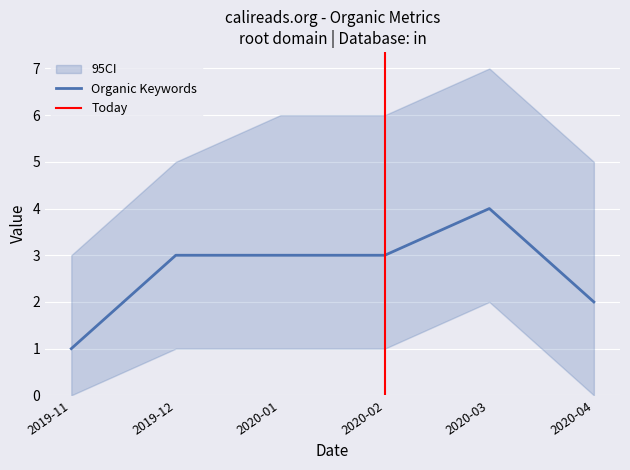

True or false: Organic Traffic Cost and Organic Keywords intersect in this chart.

False